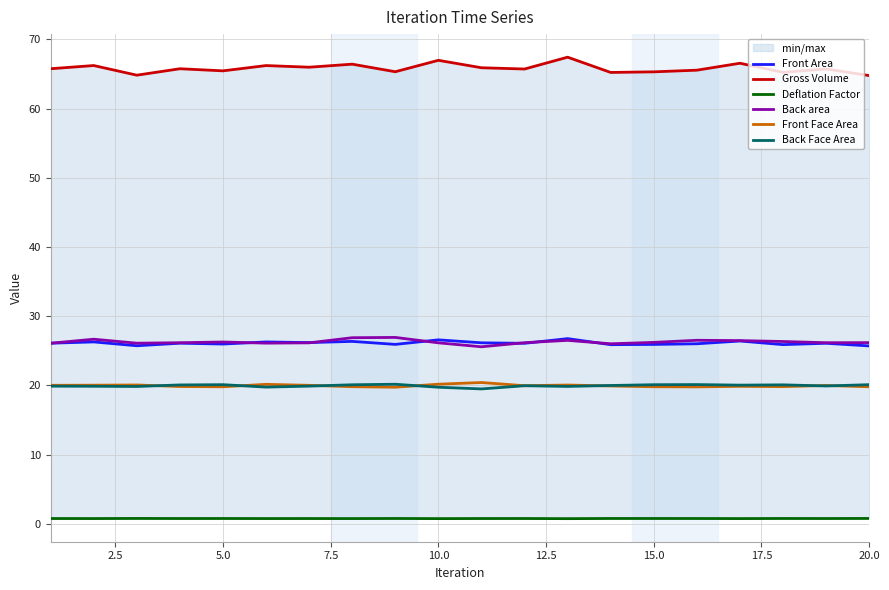

What is the minimum value for Front Area?

25.7